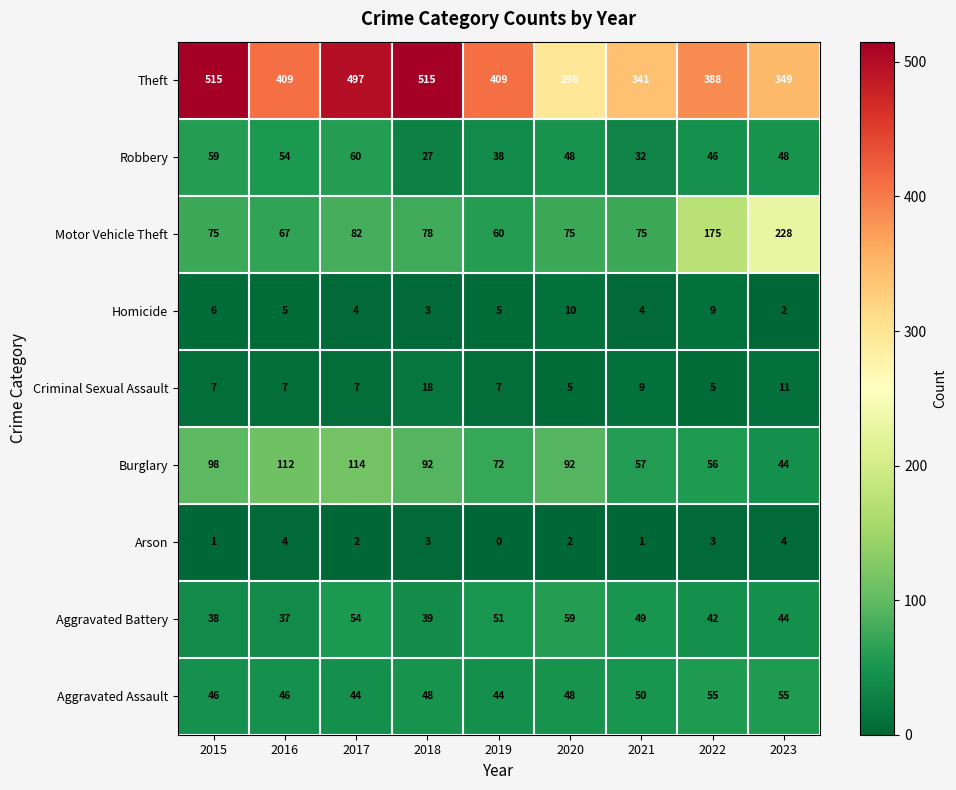

At how many categories does at least one series exceed 417?

3